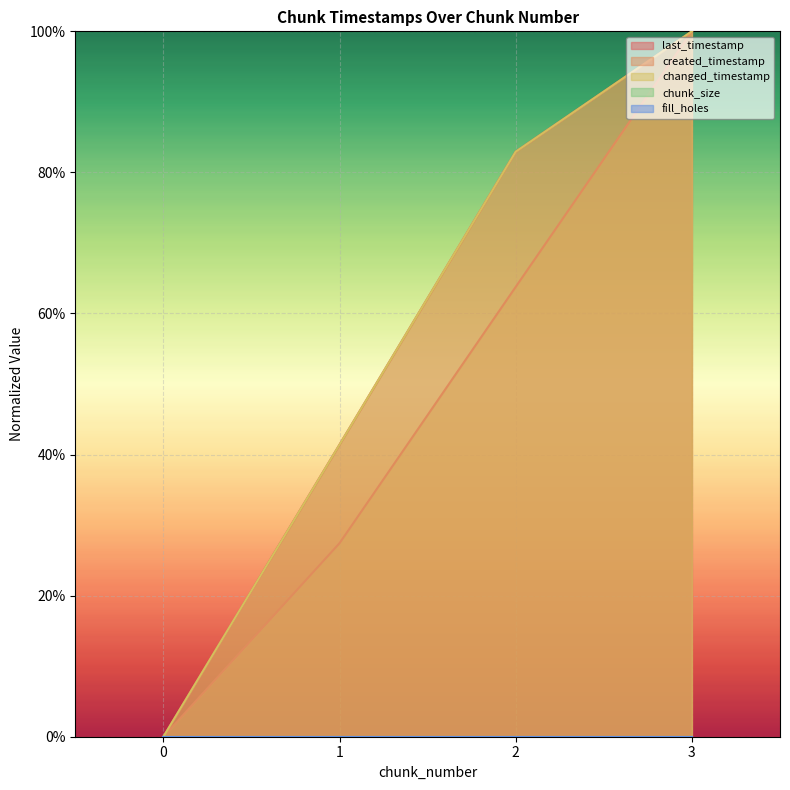

Is the value of system_time at 3 greater than the value of last_timestamp at 1?

Yes